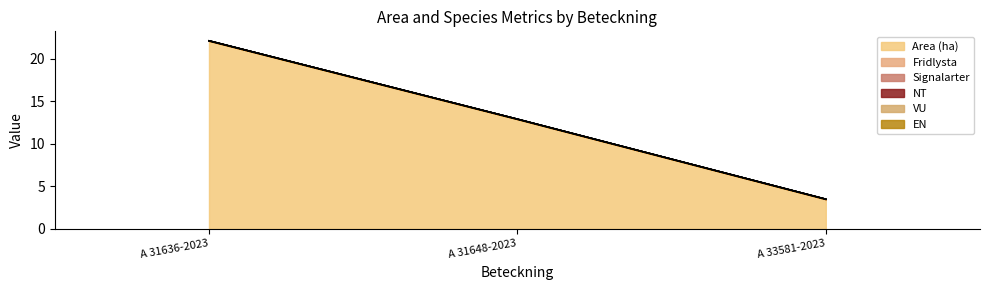

At which category is the sum across all series the highest?

A 31636-2023